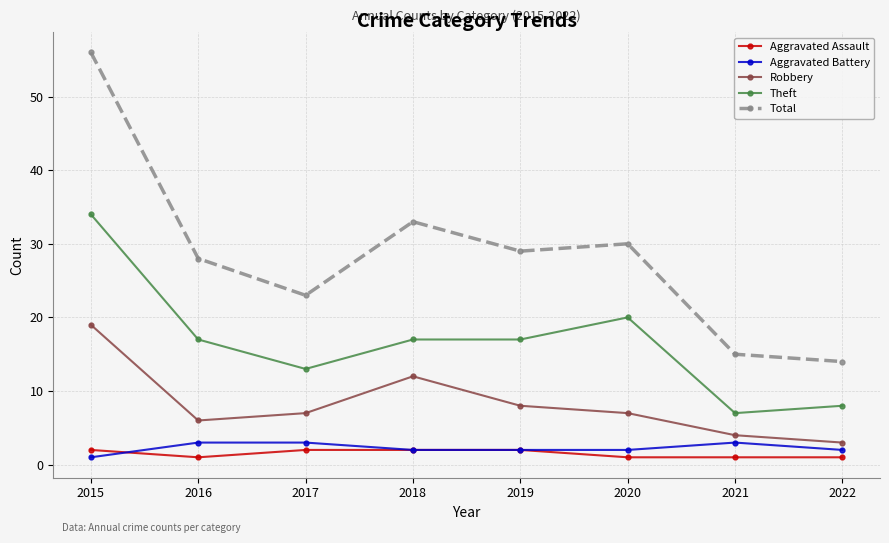

Does the chart have visible grid lines?

Yes